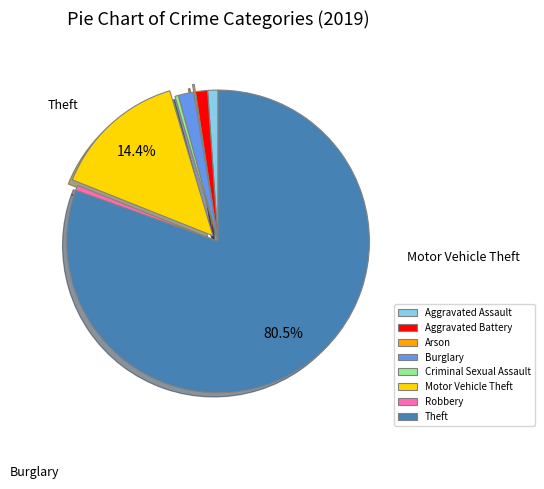

What is the ratio of the value at Robbery to the value at Aggravated Assault?

0.5